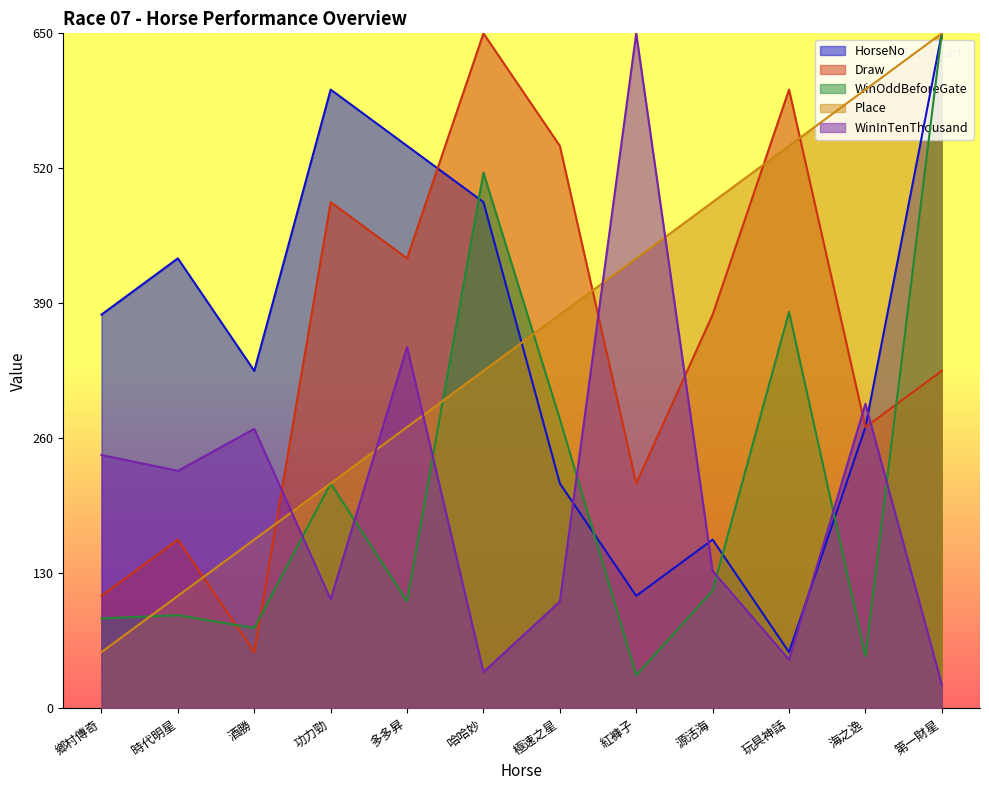

What is the average value of the Draw series?

352.1